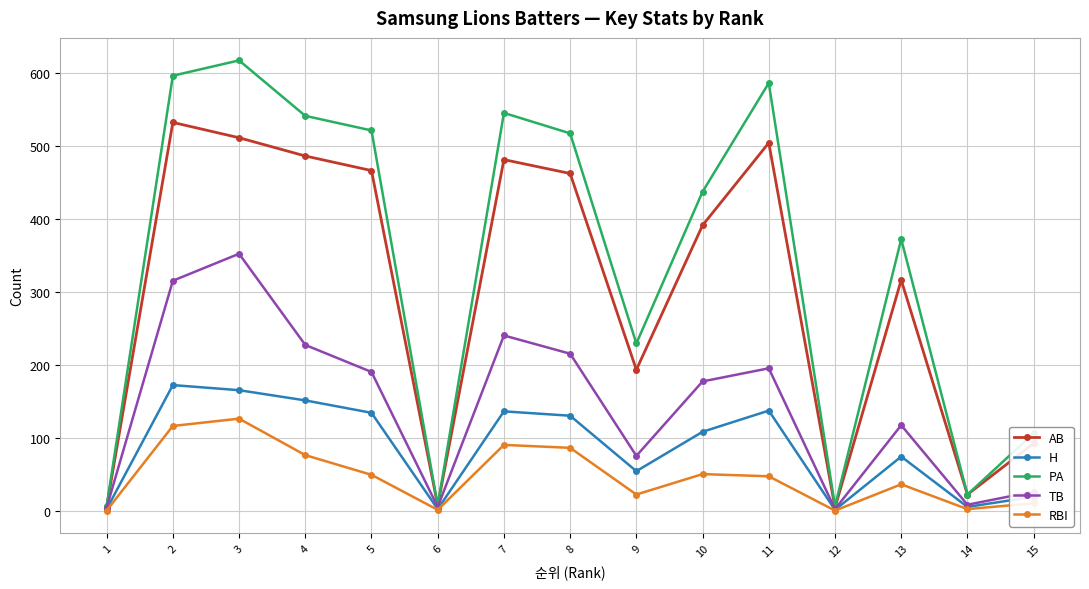

List the series in order of their peak value, lowest first.

RBI, H, TB, AB, PA